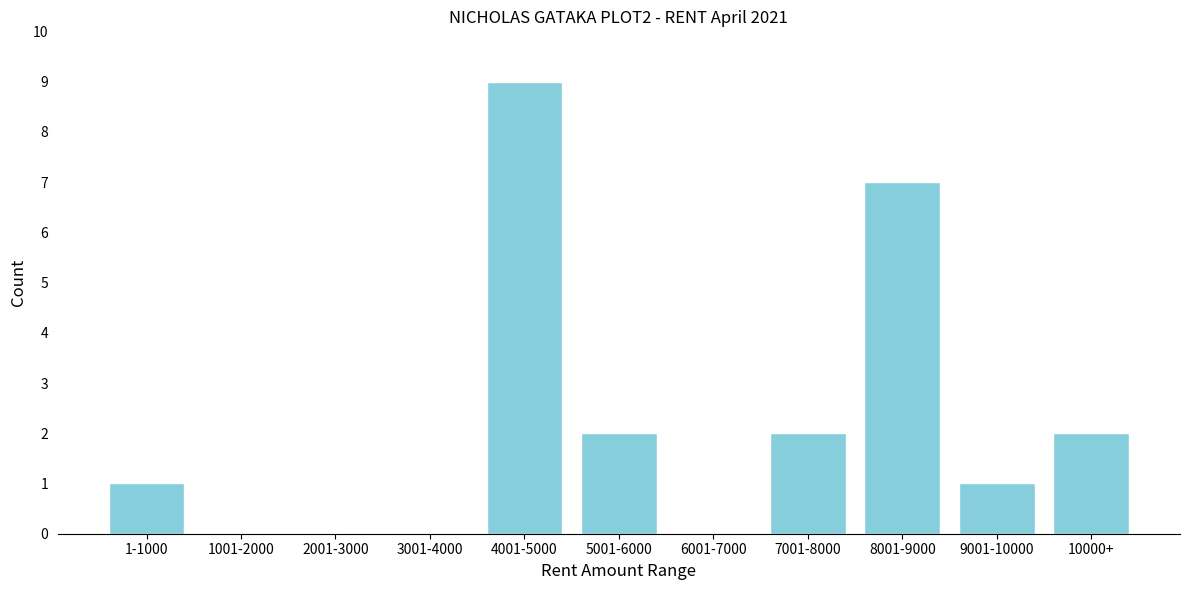

Reading left to right, what are all the values shown in this chart?

1-1000=1	1001-2000=0	2001-3000=0	3001-4000=0	4001-5000=9	5001-6000=2	6001-7000=0	7001-8000=2	8001-9000=7	9001-10000=1	10000+=2